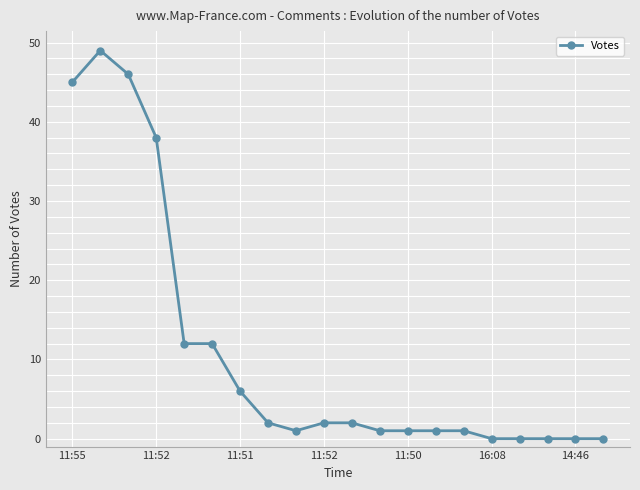

What is the maximum value shown in the chart?

49